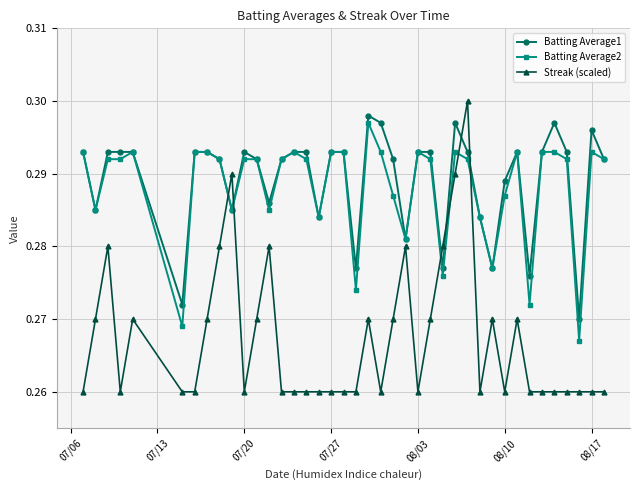

At how many categories does at least one series exceed 0?

40